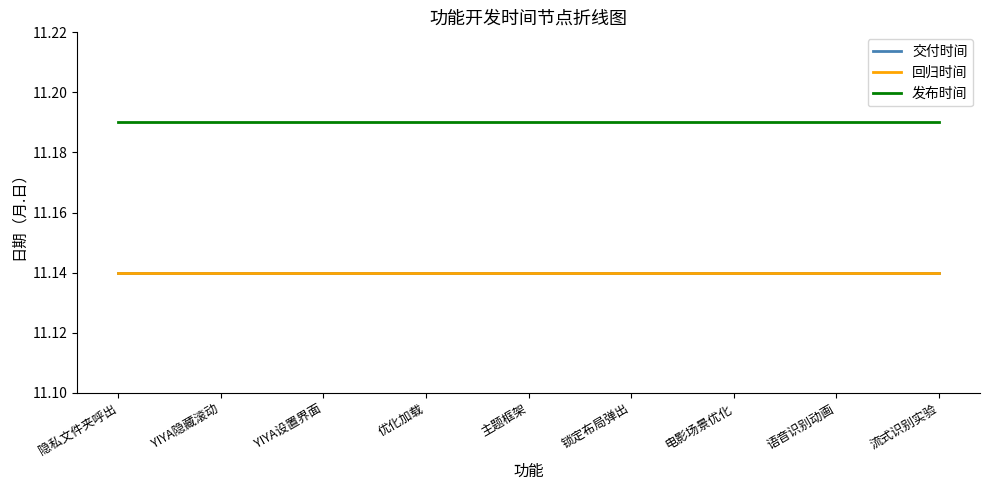

At which category is the sum across all series the highest?

隐私文件夹呼出